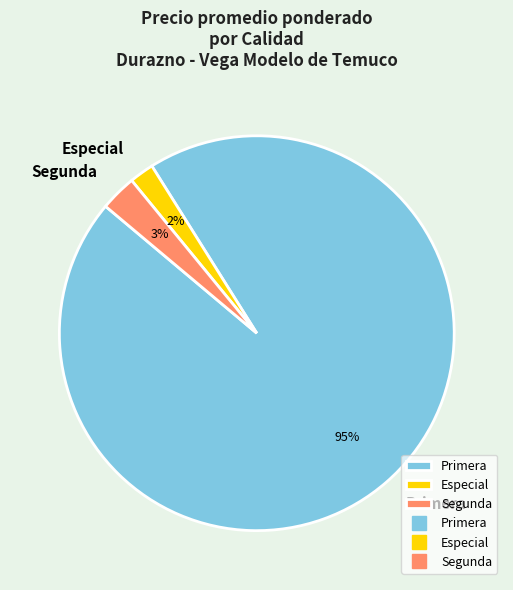

Is there a majority slice in this chart?

Yes